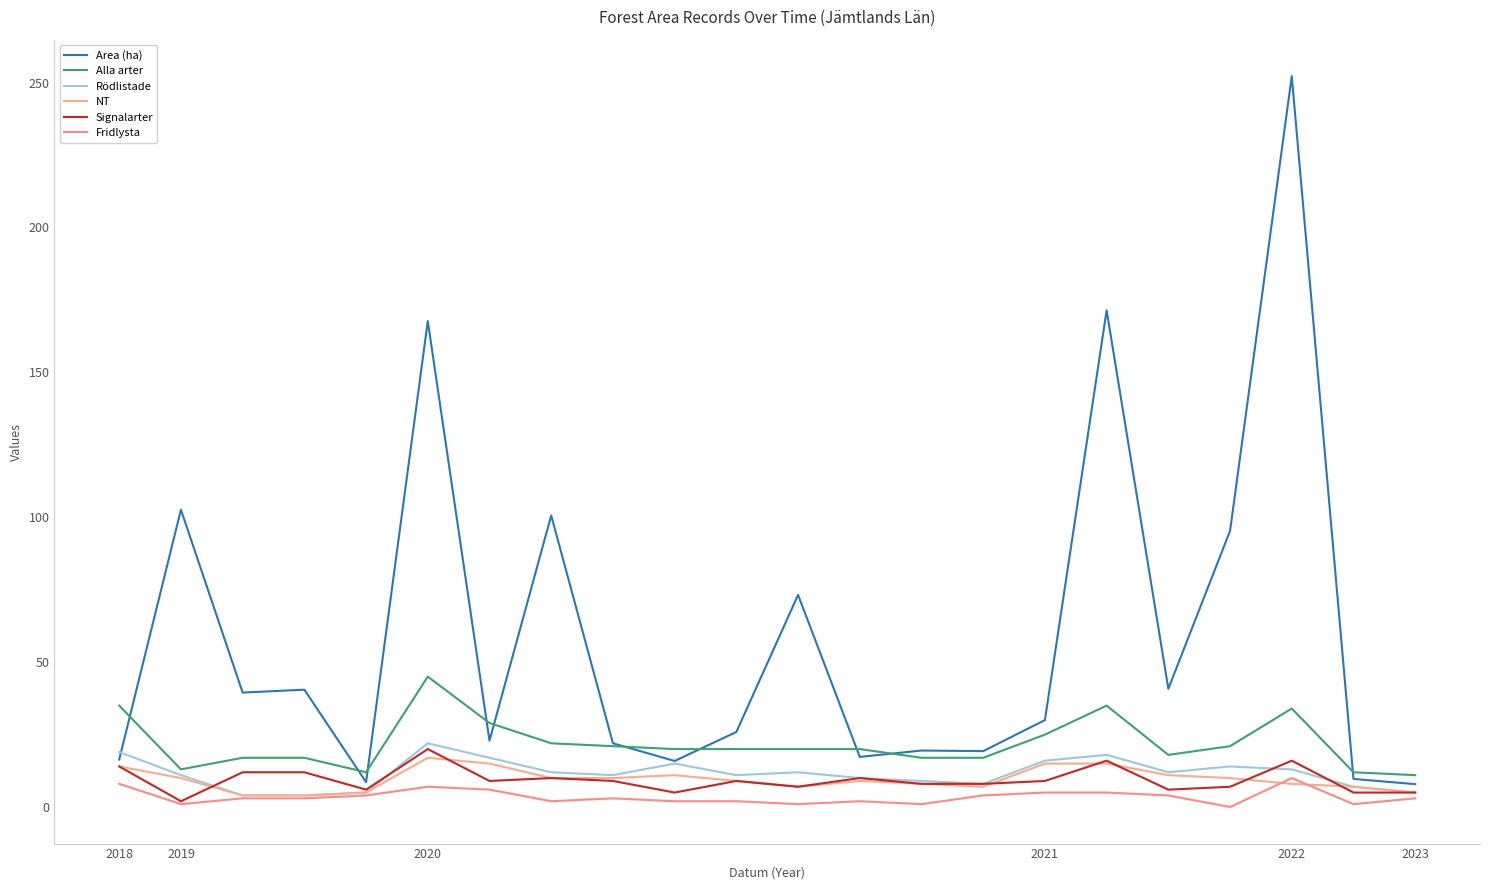

How many lines are shown in the chart?

6